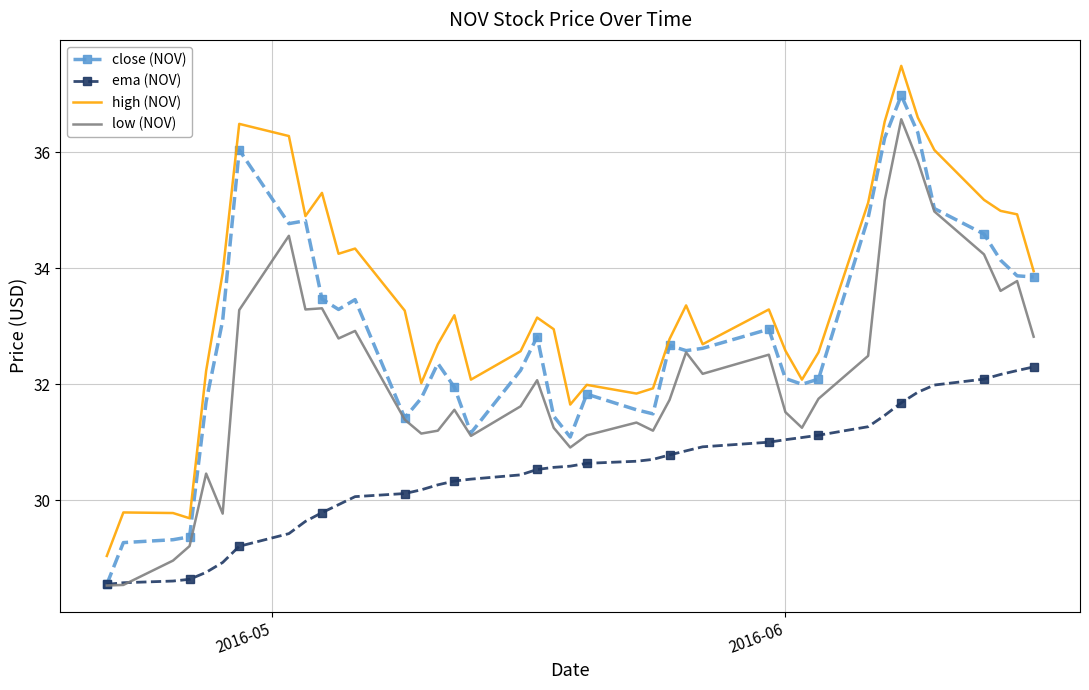

True or false: low (NOV) and high (NOV) cross at least once.

False